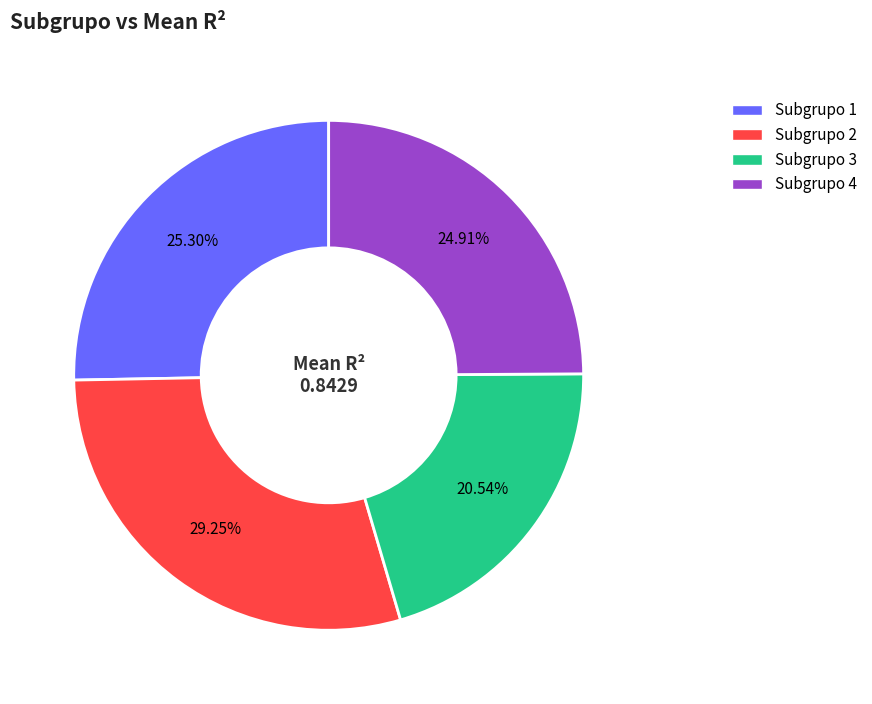

Do Subgrupo 3 and Subgrupo 2 together represent more than half of the pie?

No